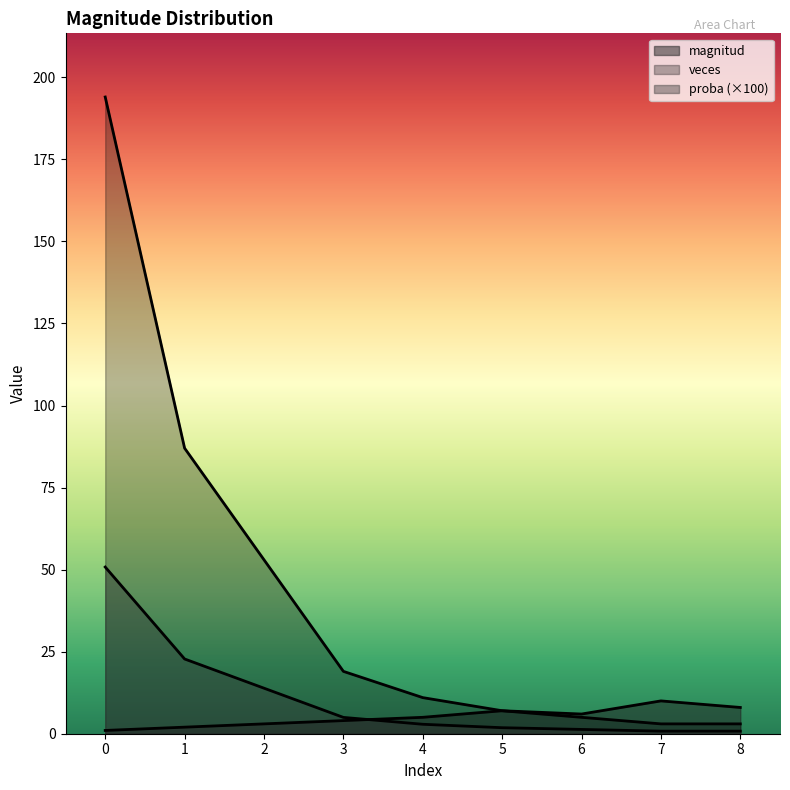

What is the greatest value displayed?

194.0